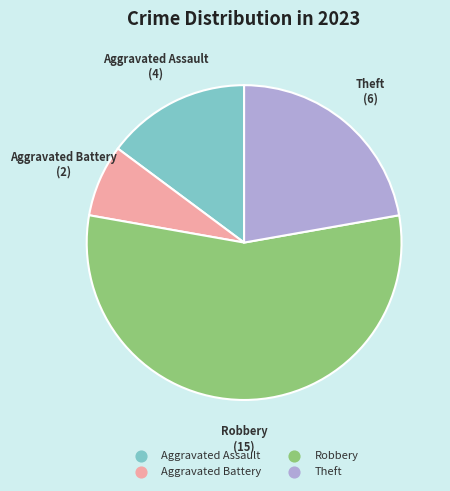

Is there any slice that represents more than half of the pie?

Yes